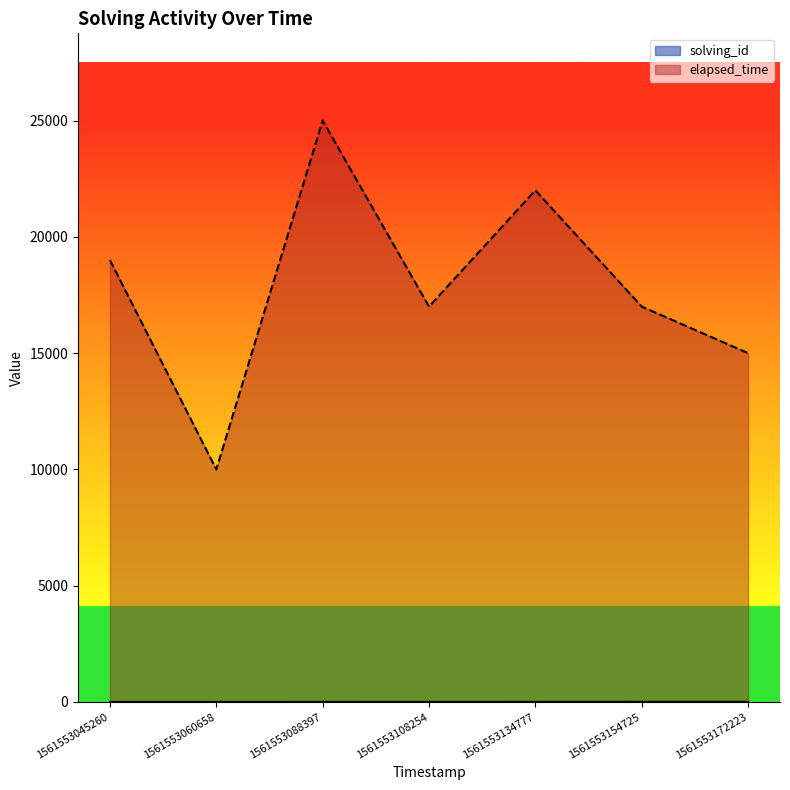

What is the value of the elapsed_time point at the 4th from the left?

17000